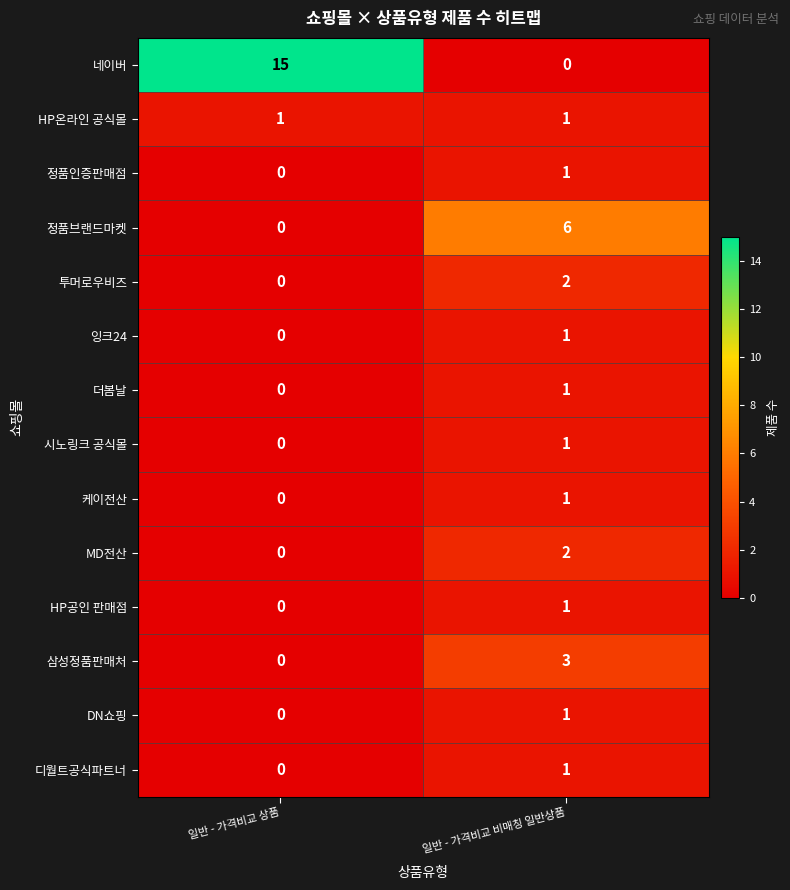

At which category does the chart reach its peak across all series?

일반 - 가격비교 상품